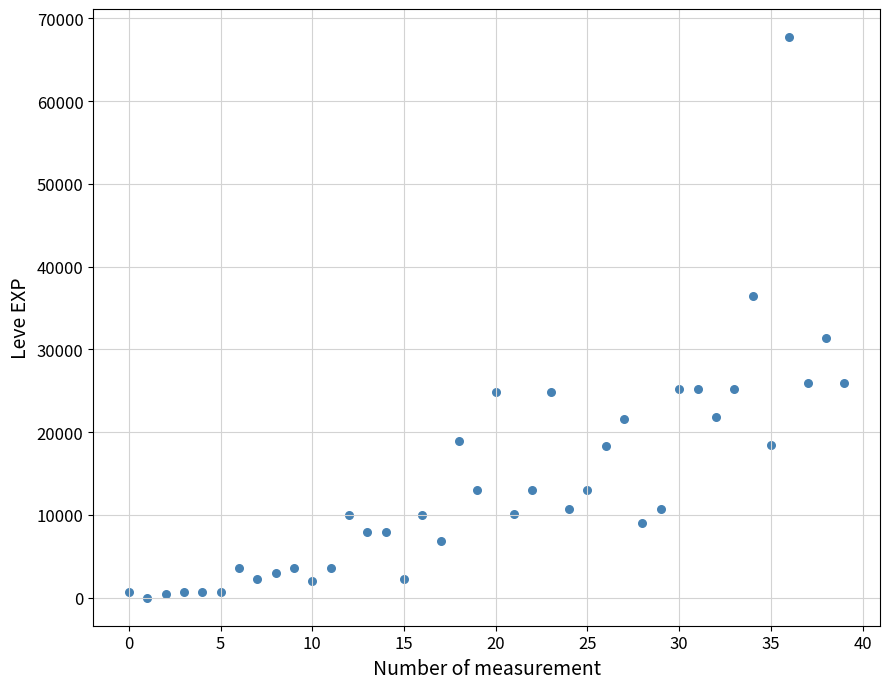

What is the range of Y values (max minus min)?

67729